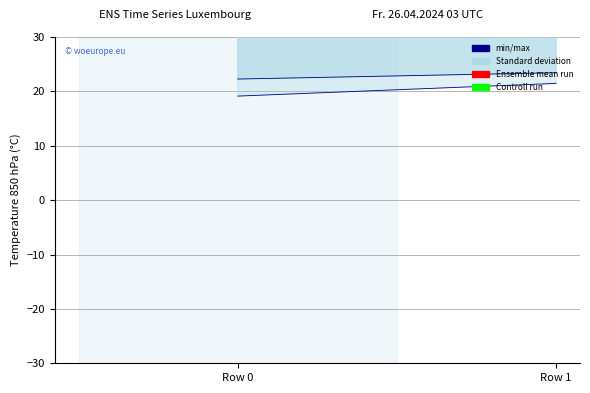

What is the total value across all series at Row 0?

252.7